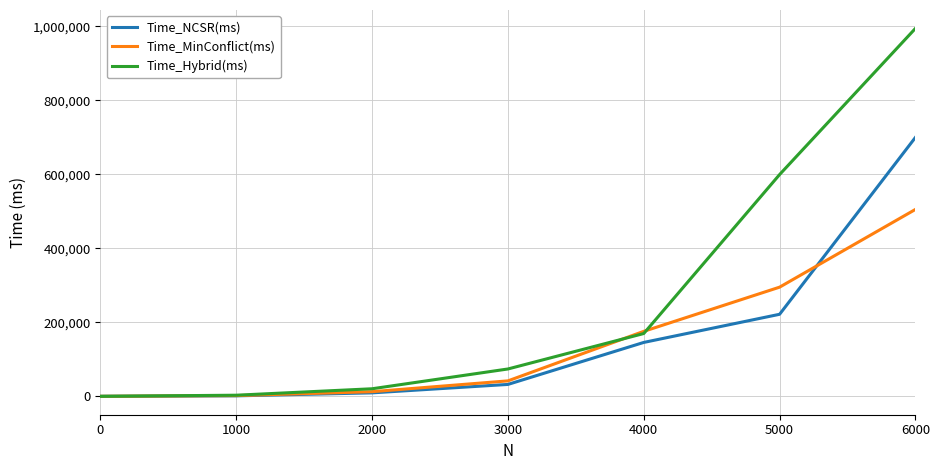

Is this an area chart (filled region under the line)?

No